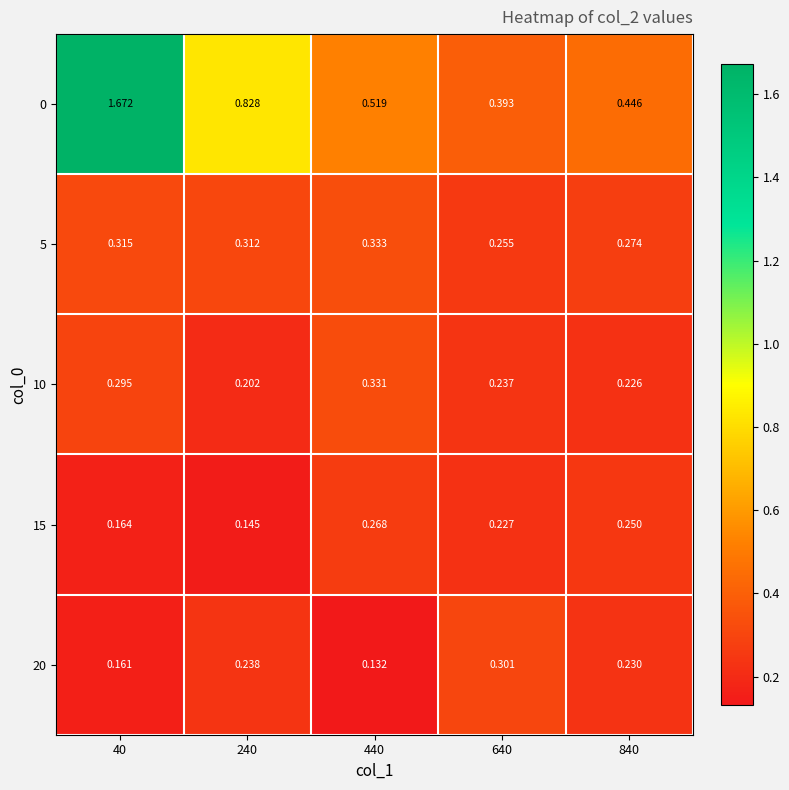

How many categories are shown in the chart?

5